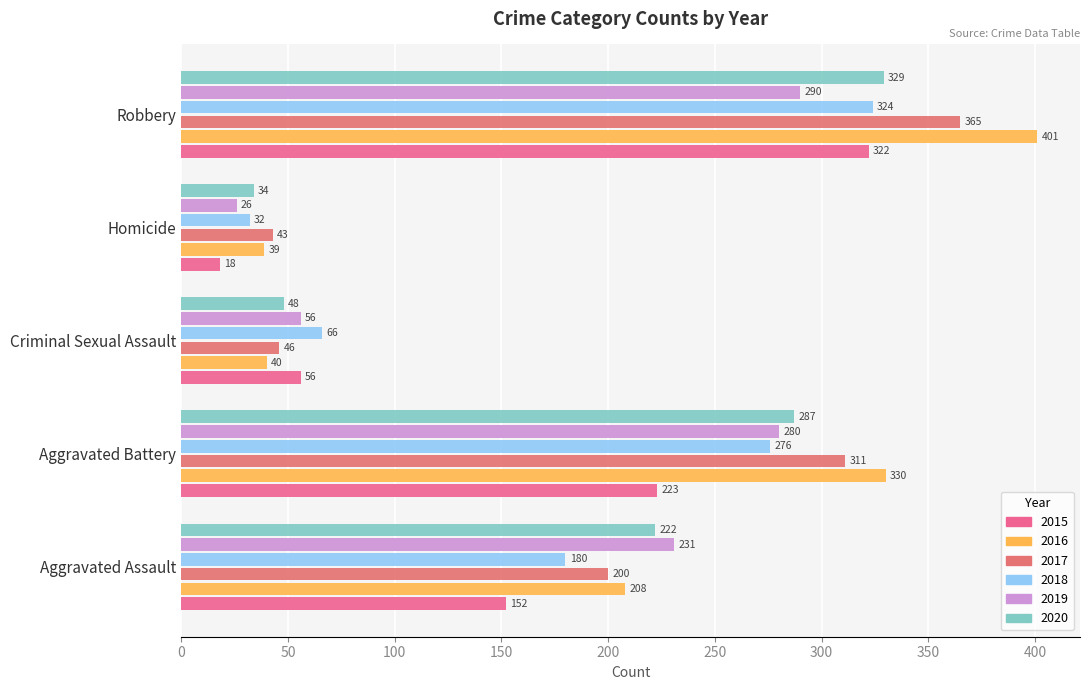

Where is 2015 nearest to the value 170?

Aggravated Assault